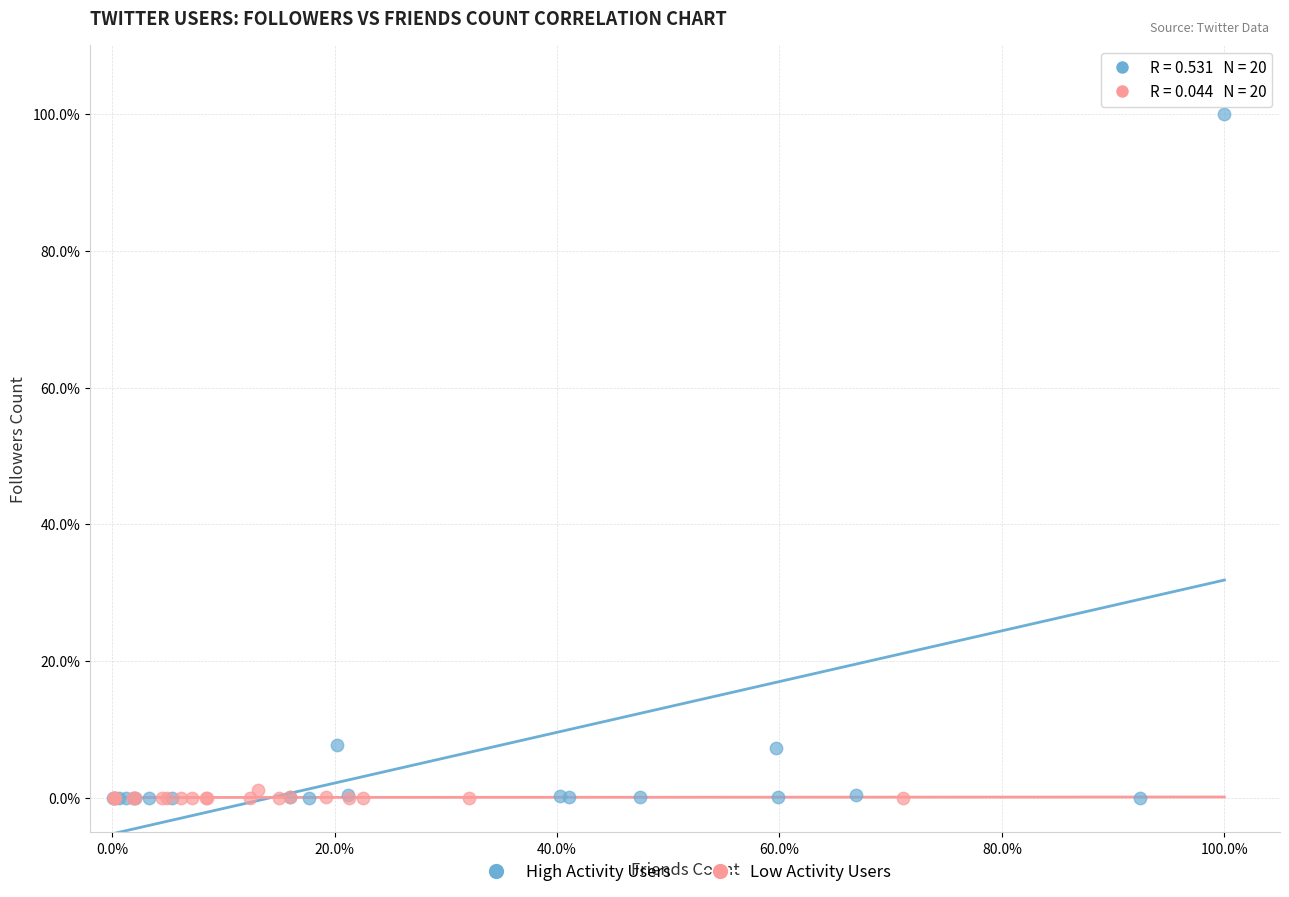

Which series has the largest Y range (max minus min)?

High Activity Users